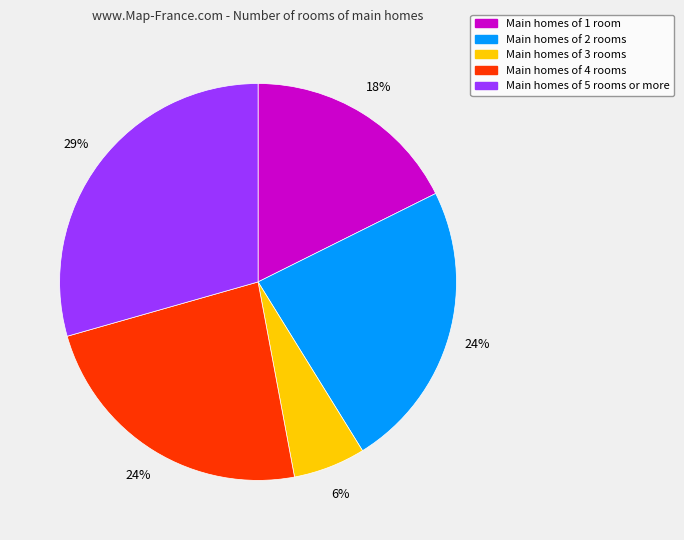

Count the number of slices in the pie.

5